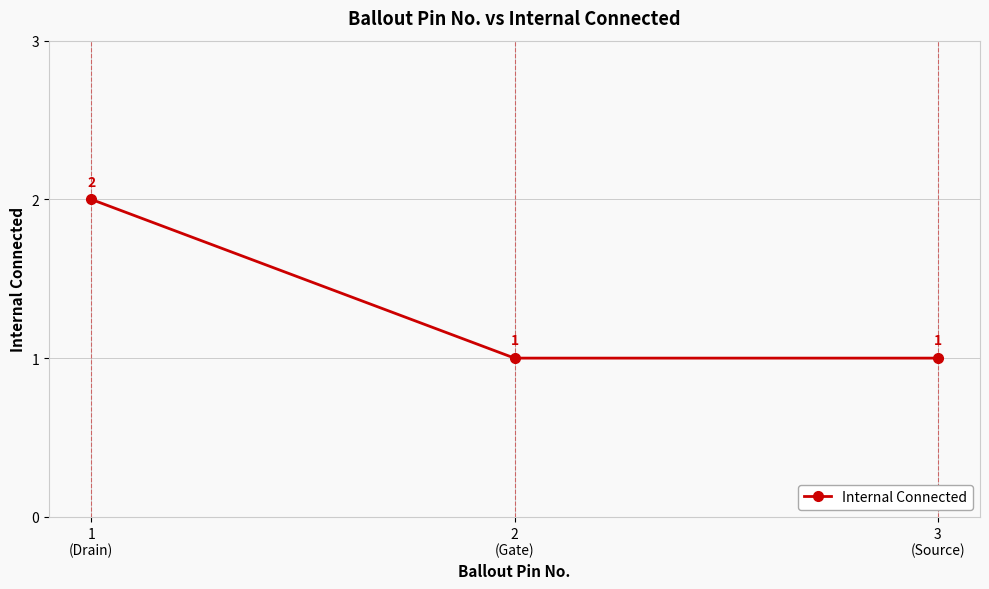

What is the smallest value displayed?

1